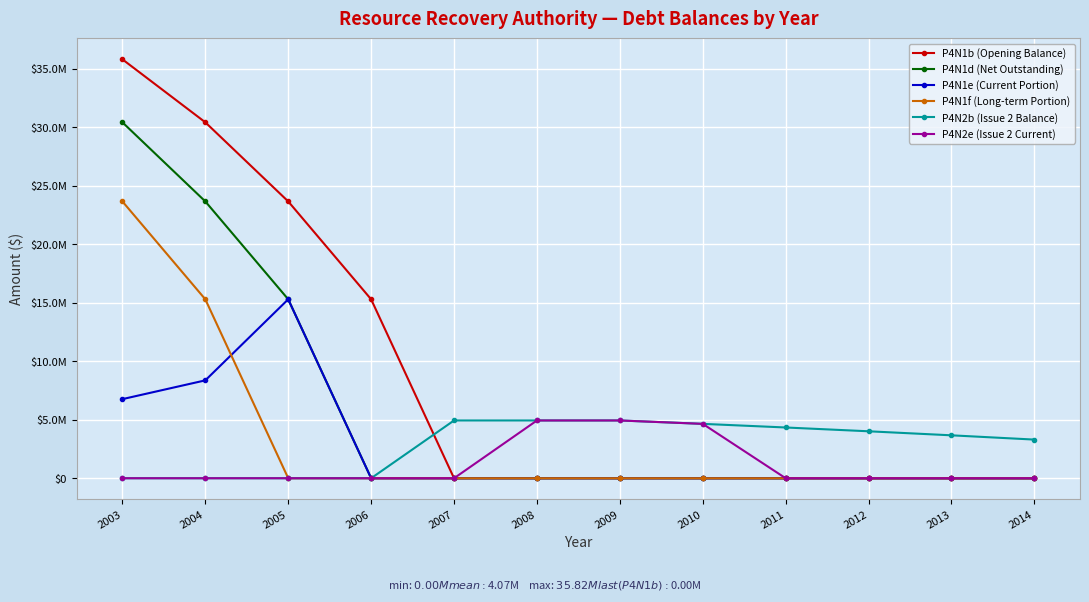

Rank the series at 2012 from lowest to highest value.

P4N1b (Opening Balance), P4N1d (Net Outstanding), P4N1e (Current Portion), P4N1f (Long-term Portion), P4N2e (Issue 2 Current), P4N2b (Issue 2 Balance)